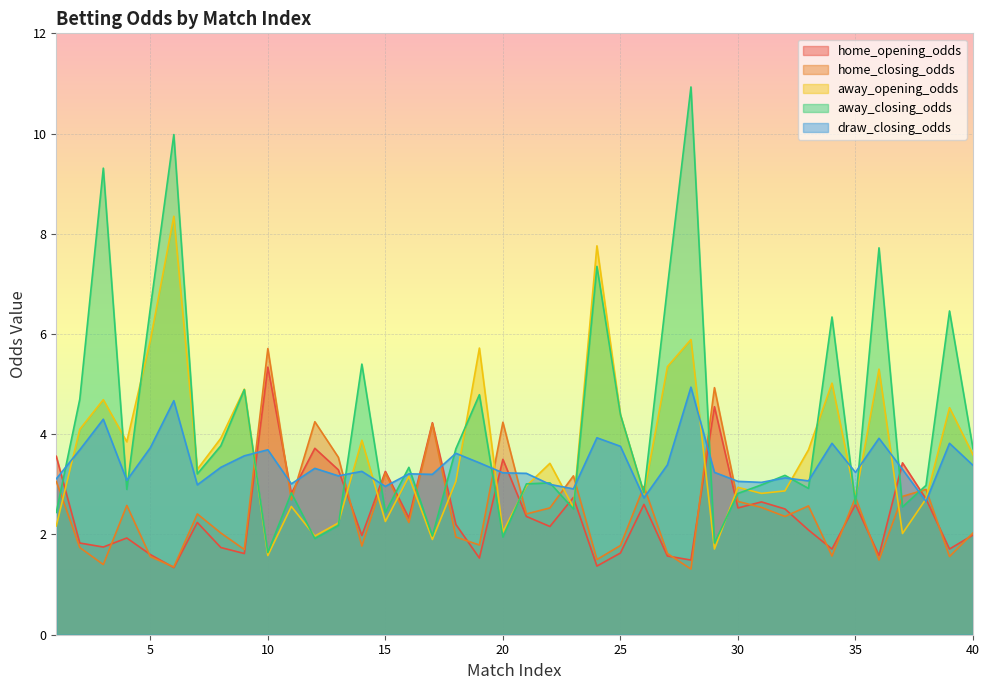

How many data points in home_opening_odds are less than 2?

17